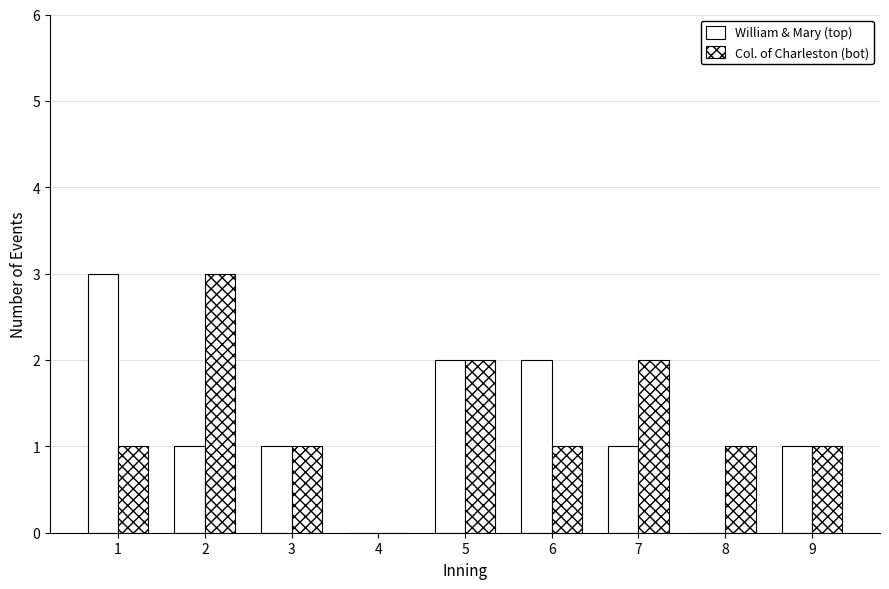

How many values in Col. of Charleston (bot) are above zero?

8